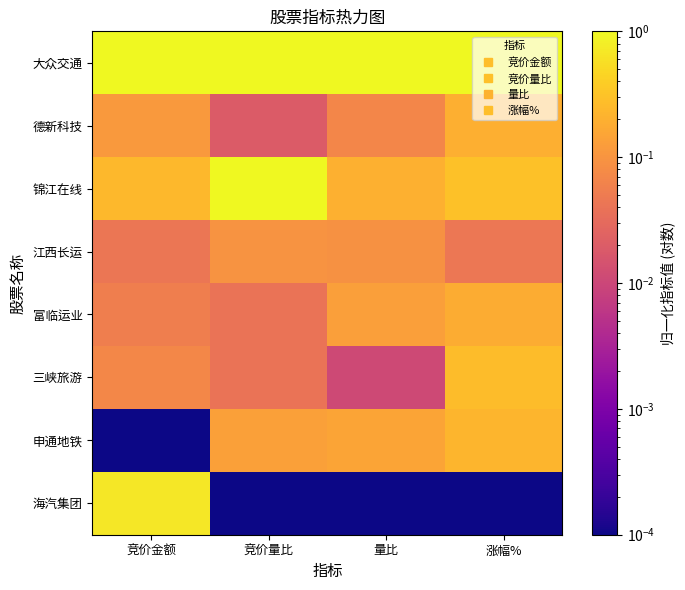

How many distinct data groups are displayed?

8